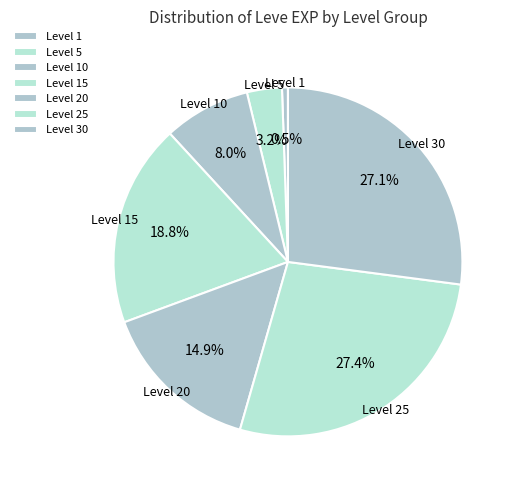

What is the smallest slice in the pie chart?

Level 1